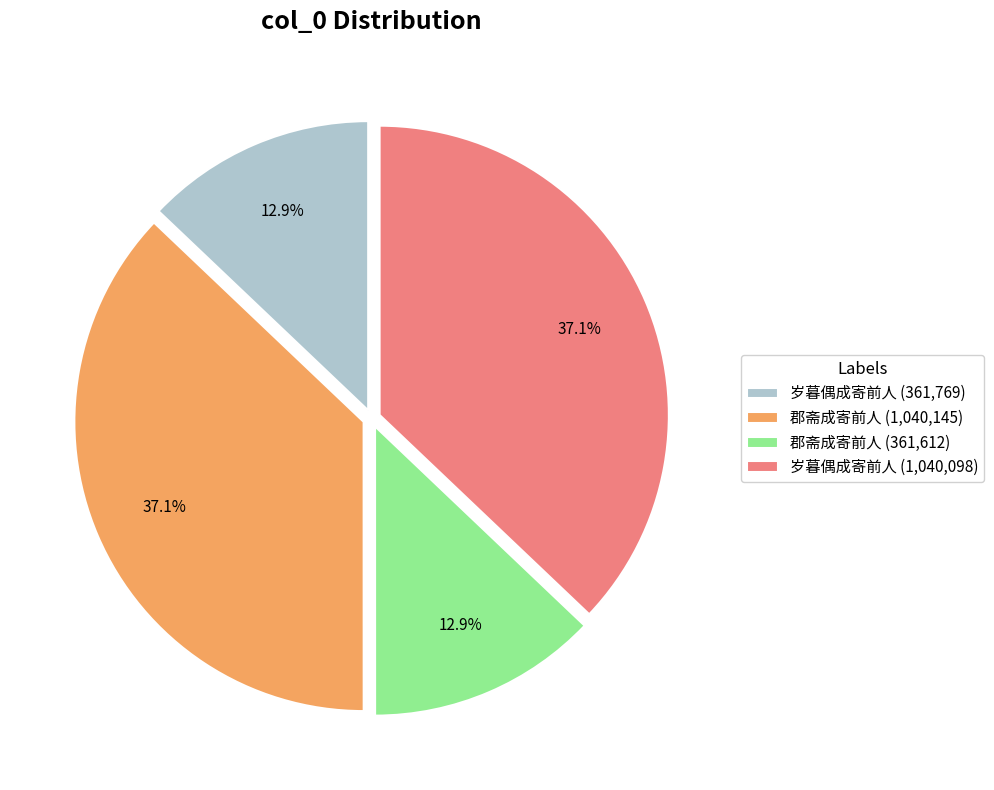

Is there a majority slice in this chart?

No